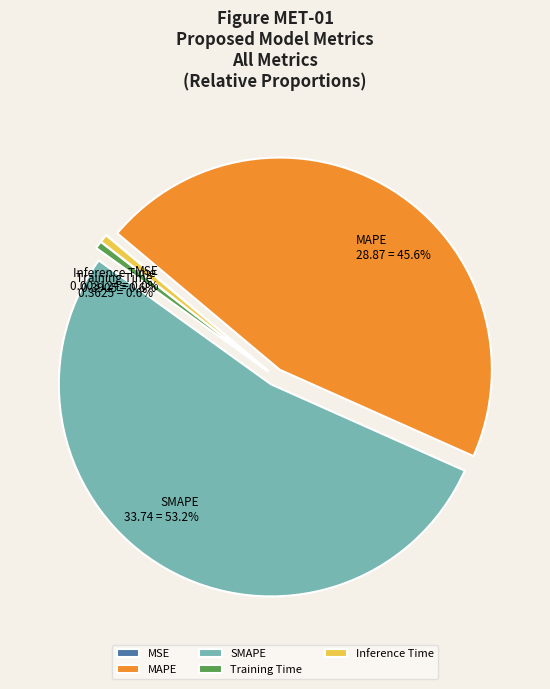

Which category has the biggest portion of the pie?

SMAPE